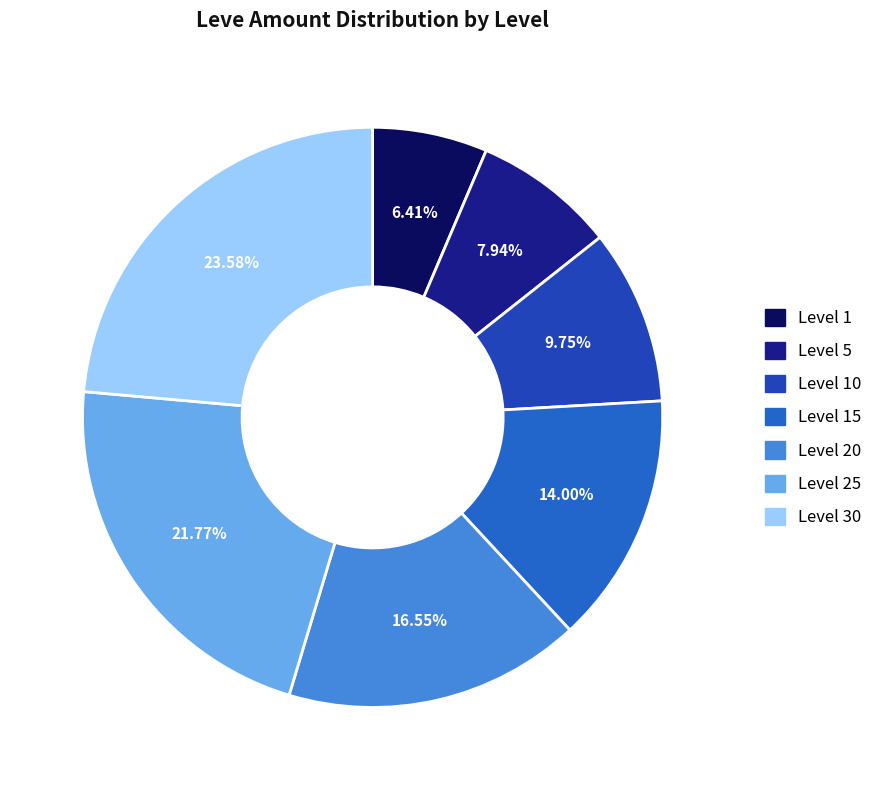

Rank the categories by value from highest to lowest.

Level 30, Level 25, Level 20, Level 15, Level 10, Level 5, Level 1